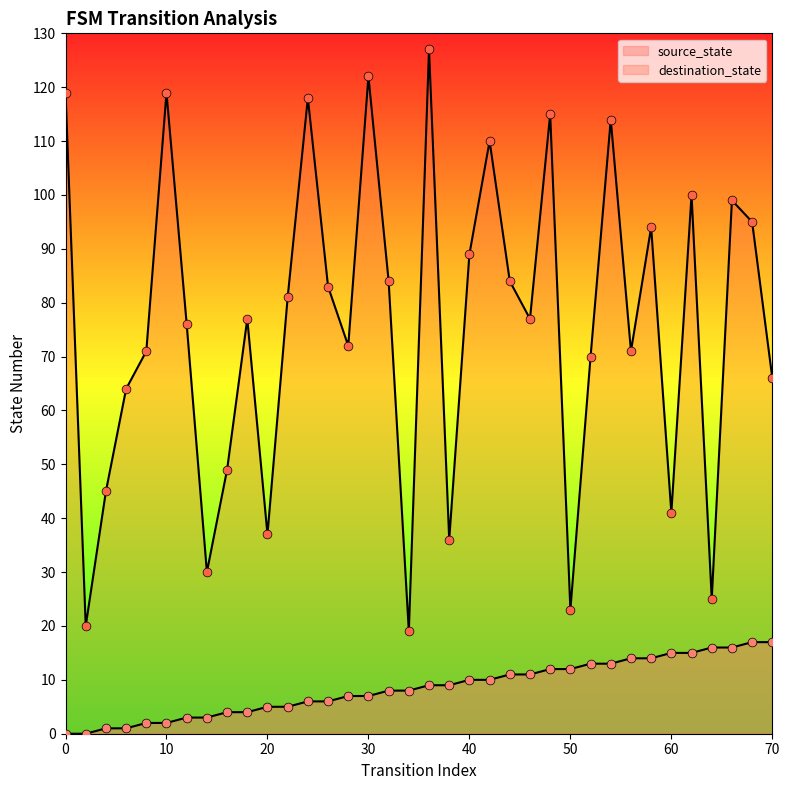

Which series reaches the maximum Y coordinate?

destination_state